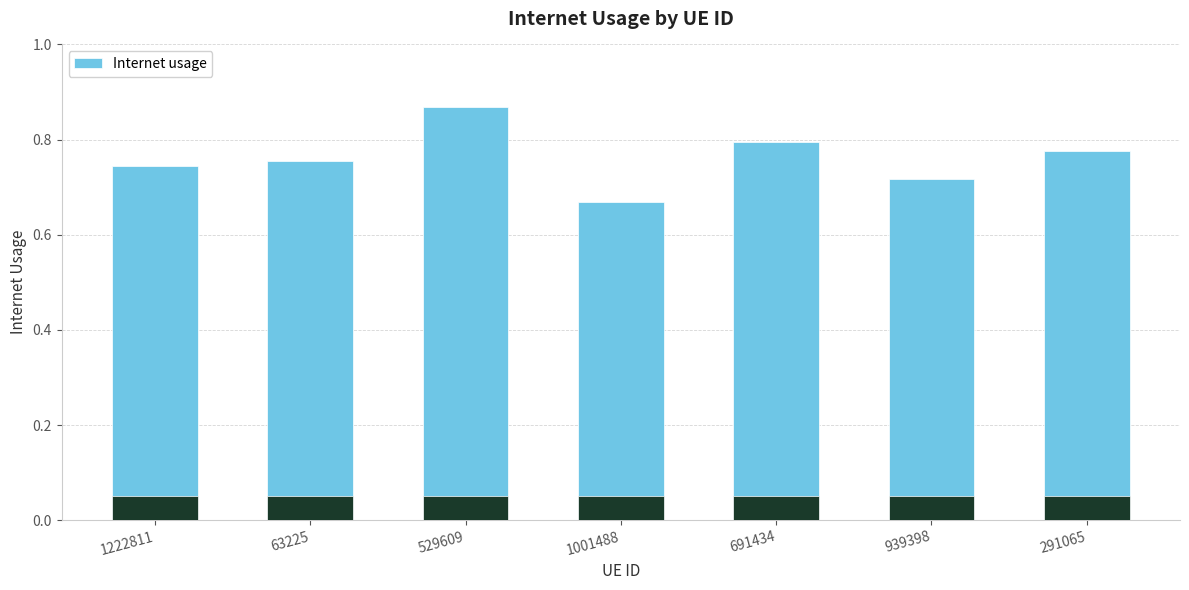

How many bars are there in total?

7